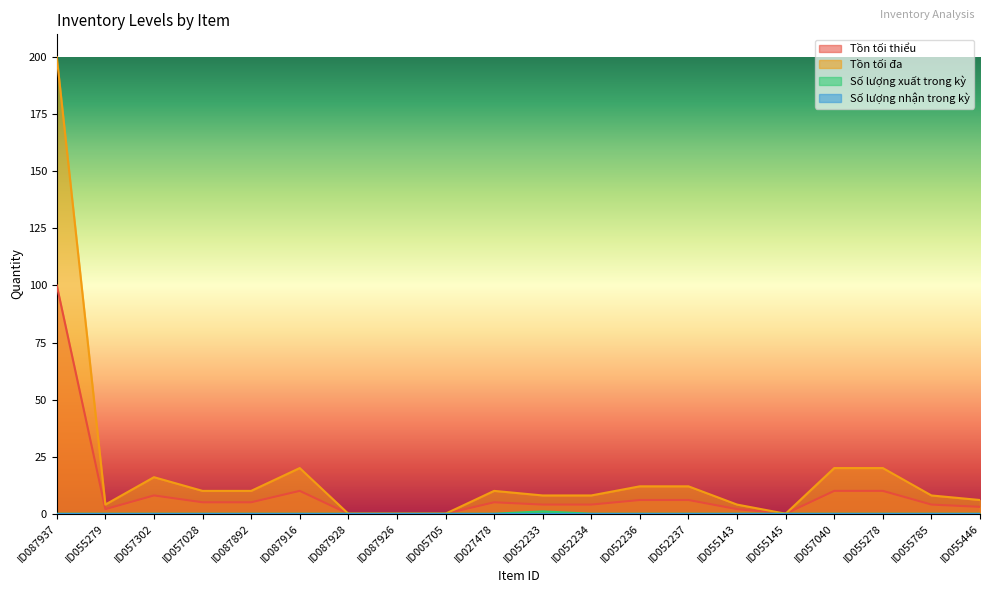

Reading right to left, extract all data points from this chart.

Tồn tối thiểu: ID055446=3	ID055785=4	ID055278=10	ID057040=10	ID055145=0	ID055143=2	ID052237=6	ID052236=6	ID052234=4	ID052233=4	ID027478=5	ID005705=0	ID087926=0	ID087928=0	ID087916=10	ID087892=5	ID057028=5	ID057302=8	ID055279=2	ID087937=100
Tồn tối đa: ID055446=6	ID055785=8	ID055278=20	ID057040=20	ID055145=0	ID055143=4	ID052237=12	ID052236=12	ID052234=8	ID052233=8	ID027478=10	ID005705=0	ID087926=0	ID087928=0	ID087916=20	ID087892=10	ID057028=10	ID057302=16	ID055279=4	ID087937=200
Số lượng xuất trong kỳ: ID055446=0	ID055785=0	ID055278=0	ID057040=0	ID055145=0	ID055143=0	ID052237=0	ID052236=0	ID052234=0	ID052233=1	ID027478=0	ID005705=0	ID087926=0	ID087928=0	ID087916=0	ID087892=0	ID057028=0	ID057302=0	ID055279=0	ID087937=0